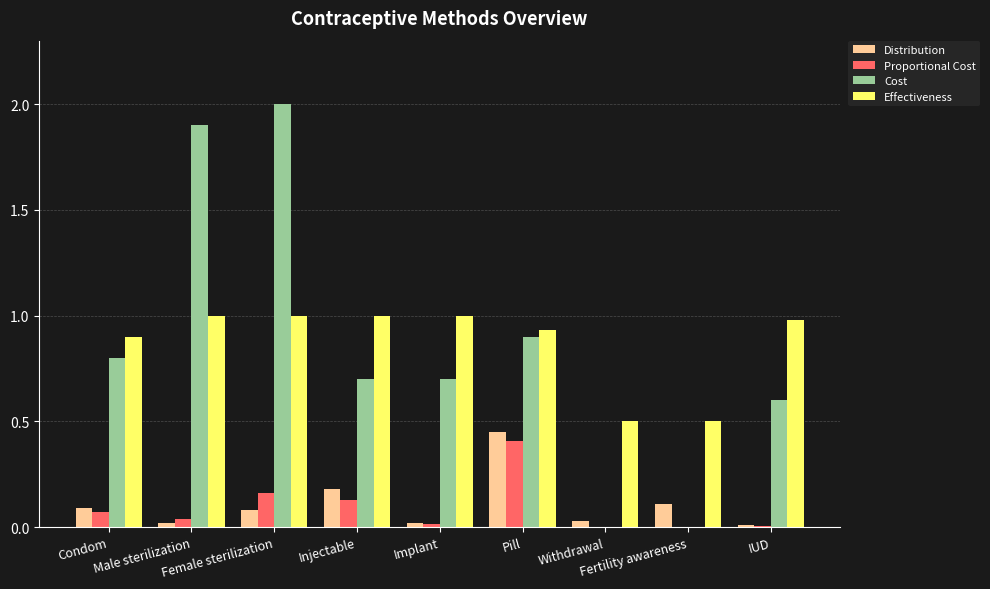

What is the maximum value shown in the chart?

2.0